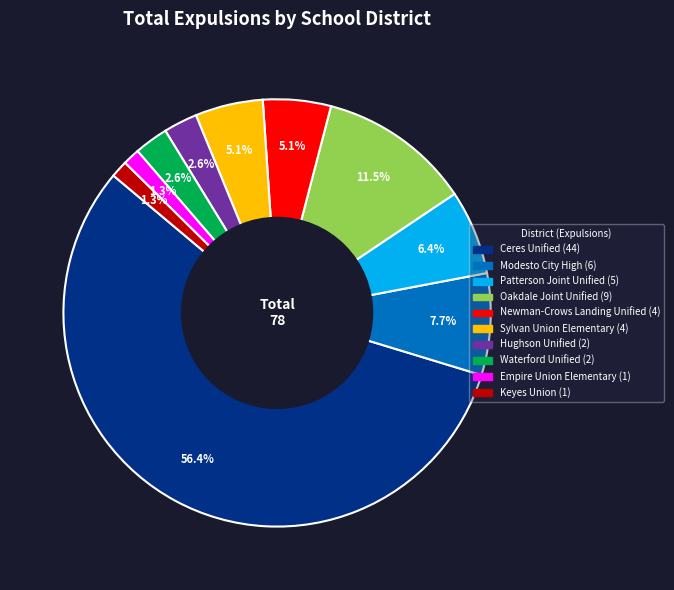

Which category has the biggest portion of the pie?

Ceres Unified